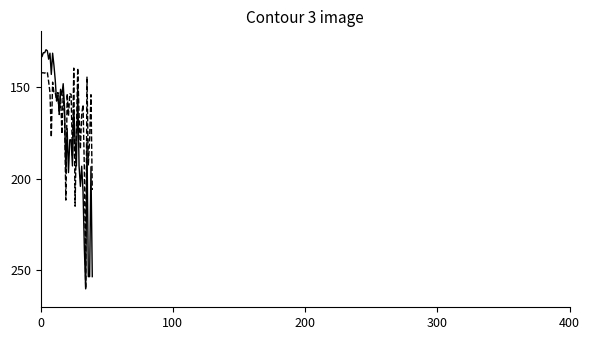

Does the chart have visible grid lines?

No